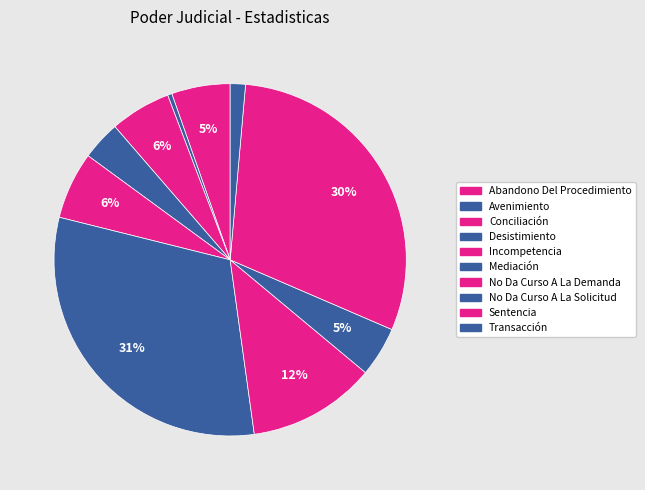

How many slices are in this pie chart?

10